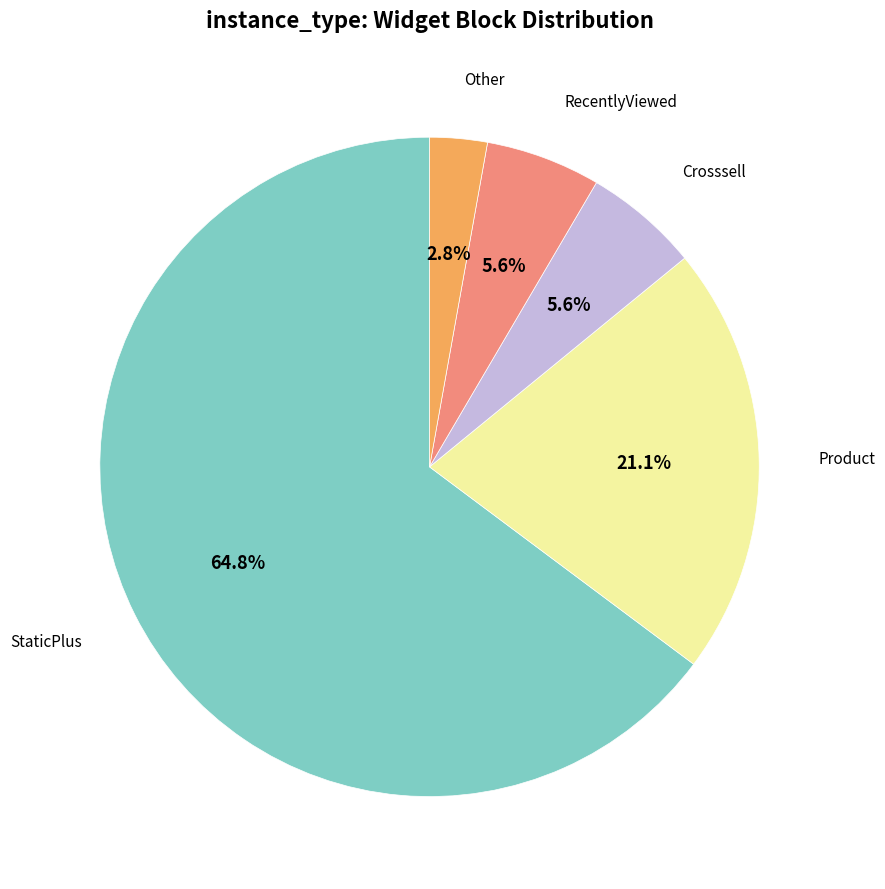

To the nearest percent, what is the average slice percentage?

20%